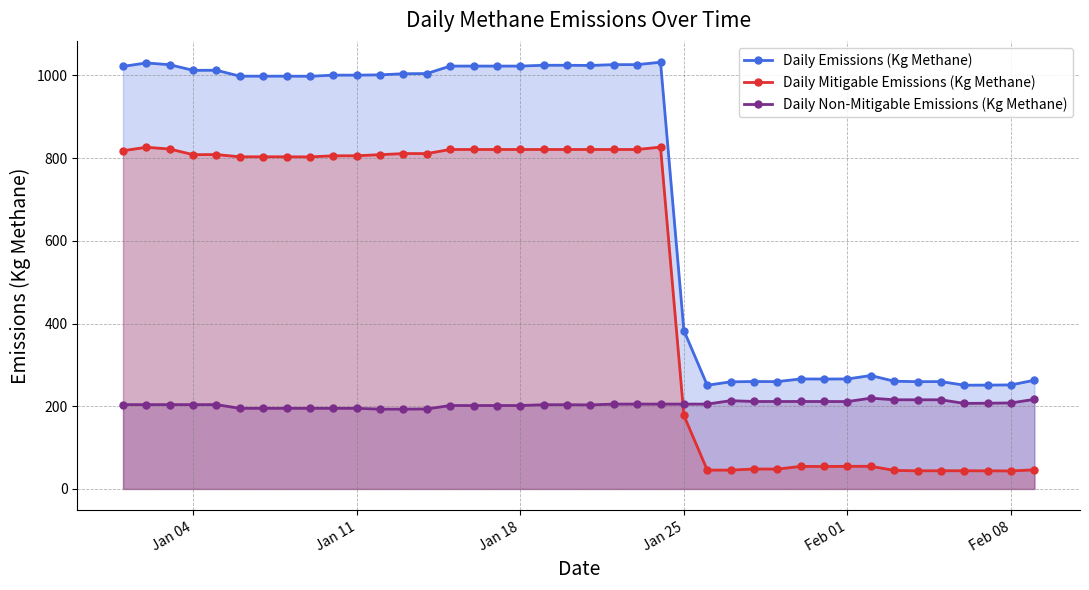

What is the total value across all series at Jan 18?

2045.4